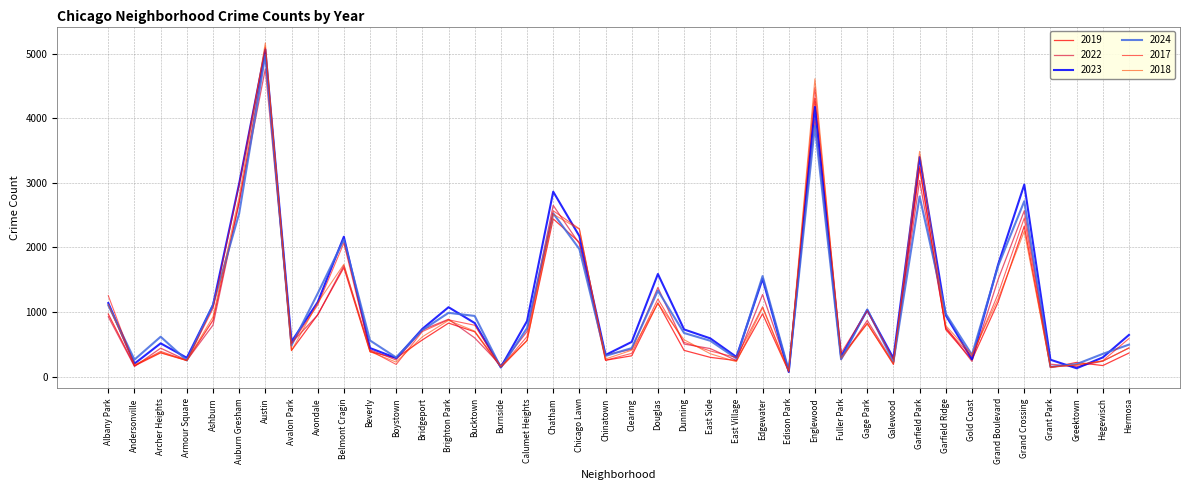

In 2018, how many points are higher than both neighbors (excluding endpoints)?

11